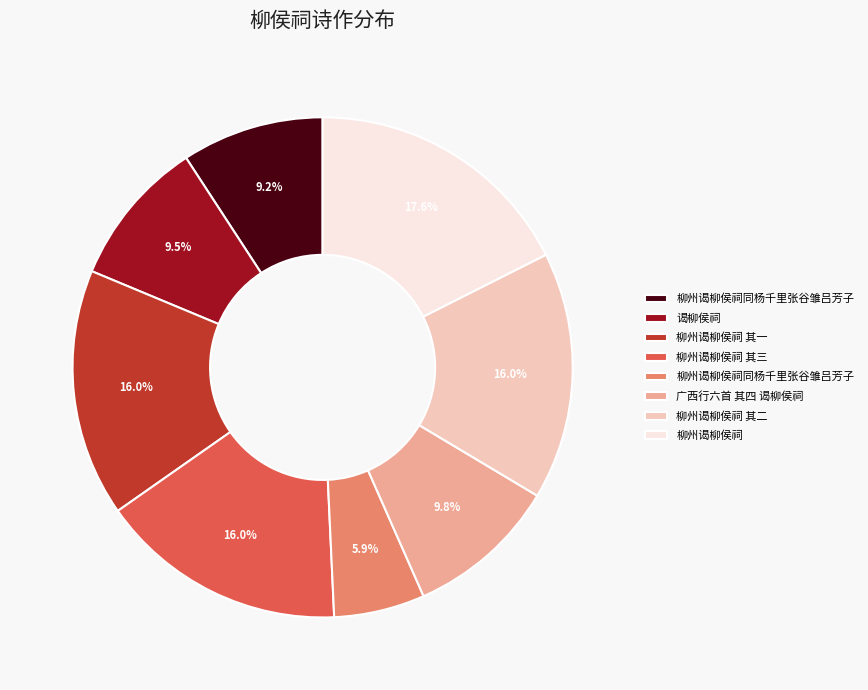

Is there a majority slice in this chart?

No